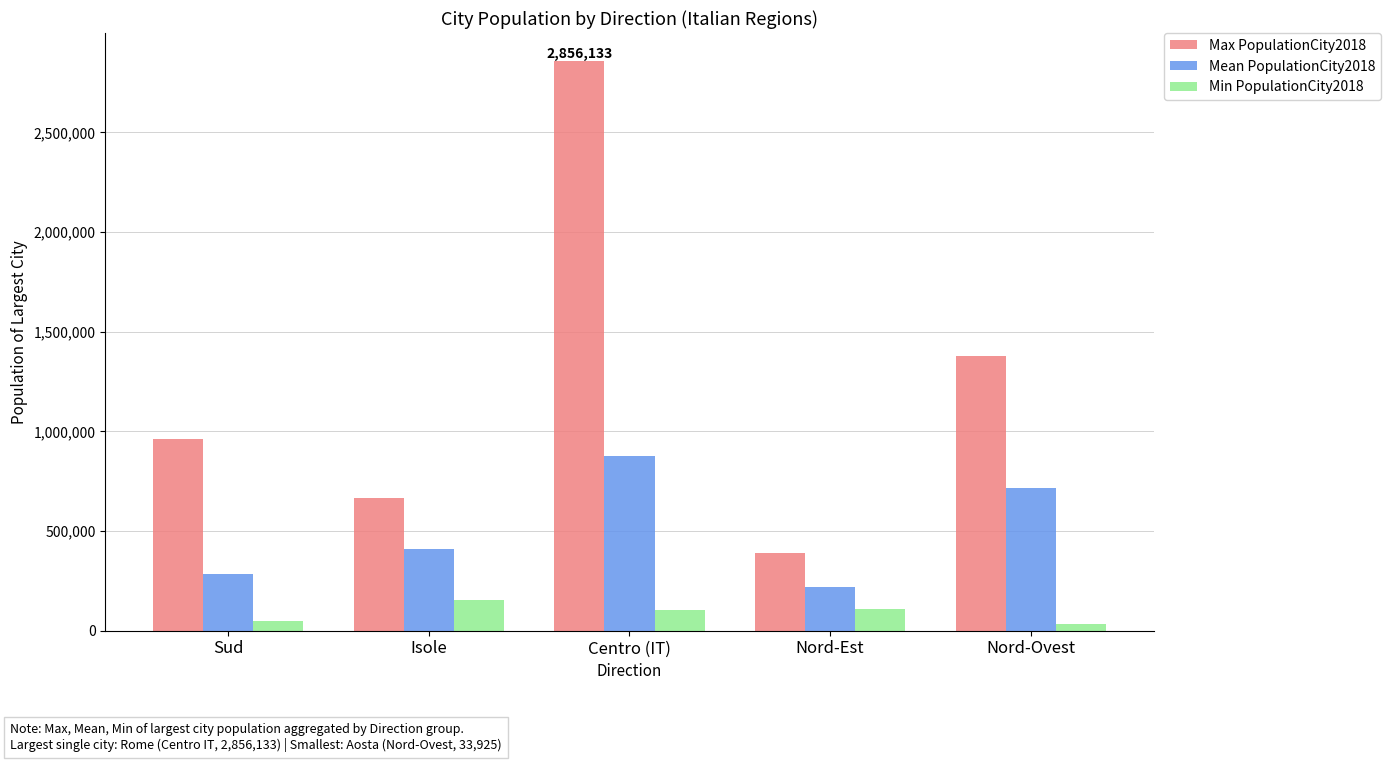

Is it true that Mean PopulationCity2018 equals 344774 at Nord-Est?

False